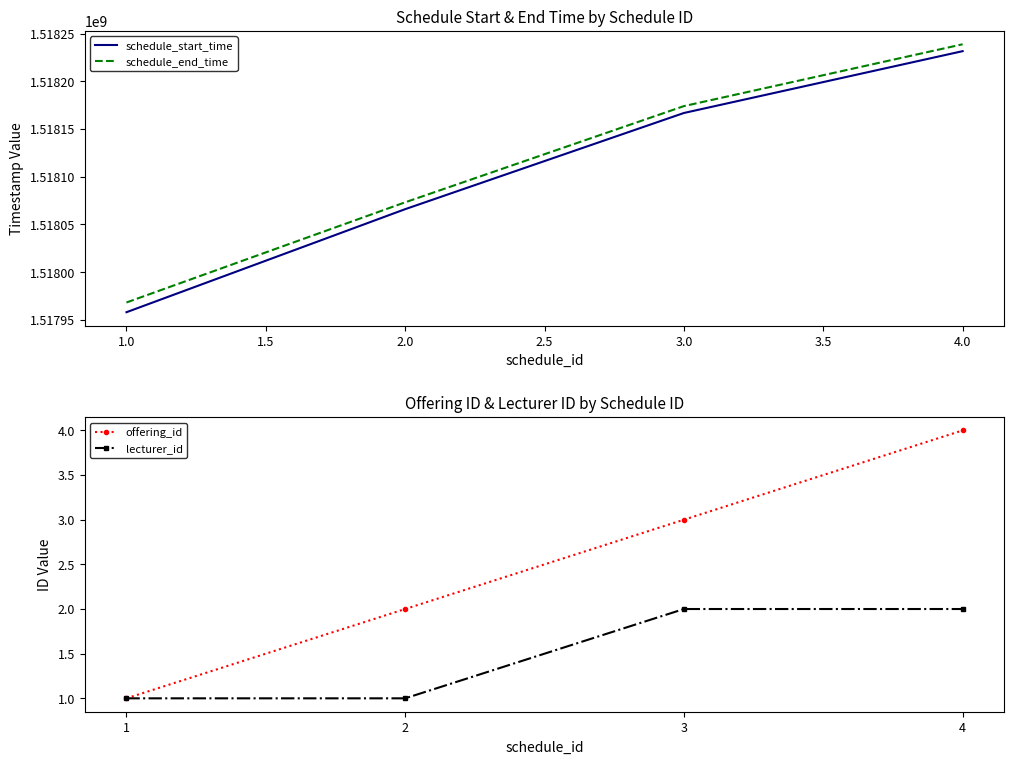

Rank the categories by schedule_start_time value from lowest to highest.

1.0, 2.0, 3.0, 4.0